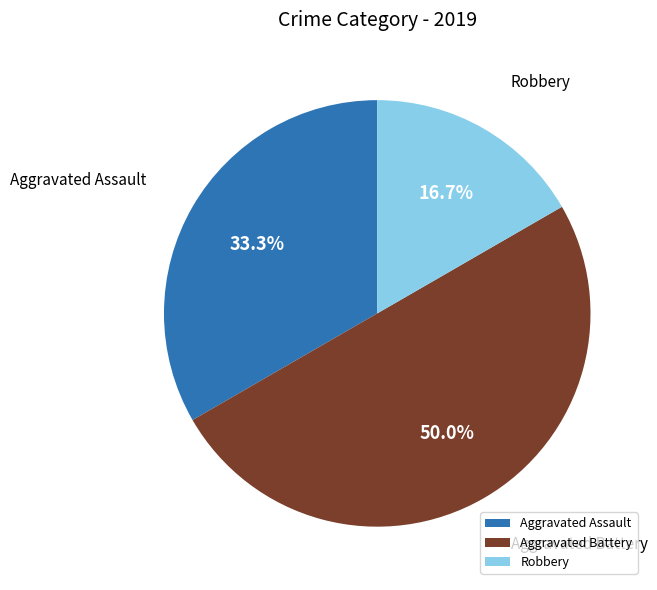

Do Robbery and Aggravated Battery together represent more than half of the pie?

Yes